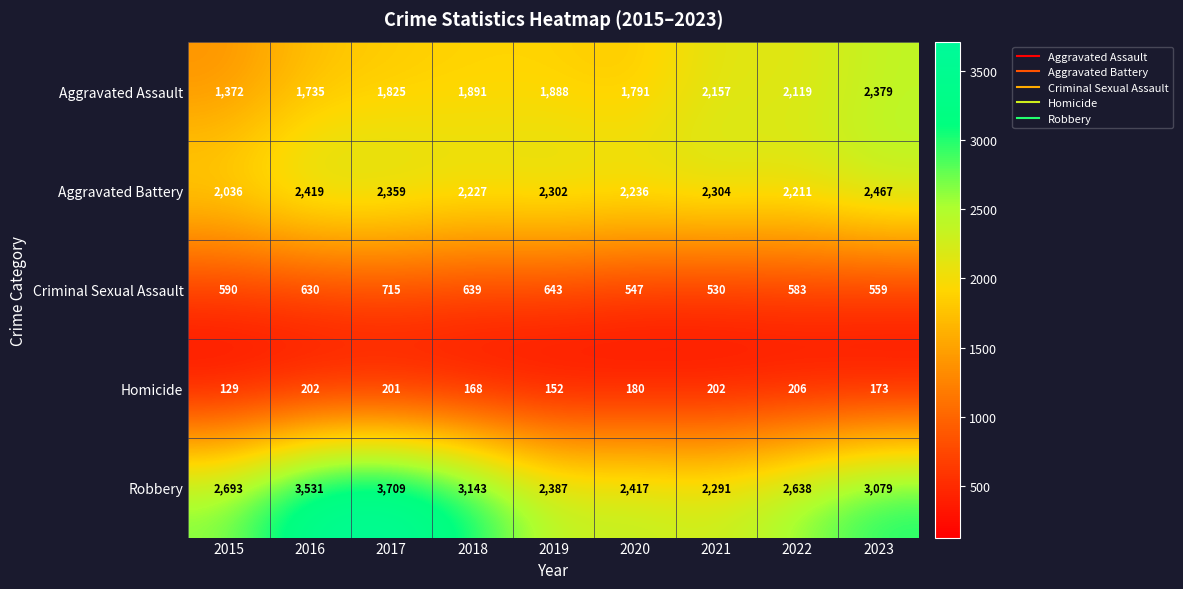

What is the maximum value for Homicide?

206